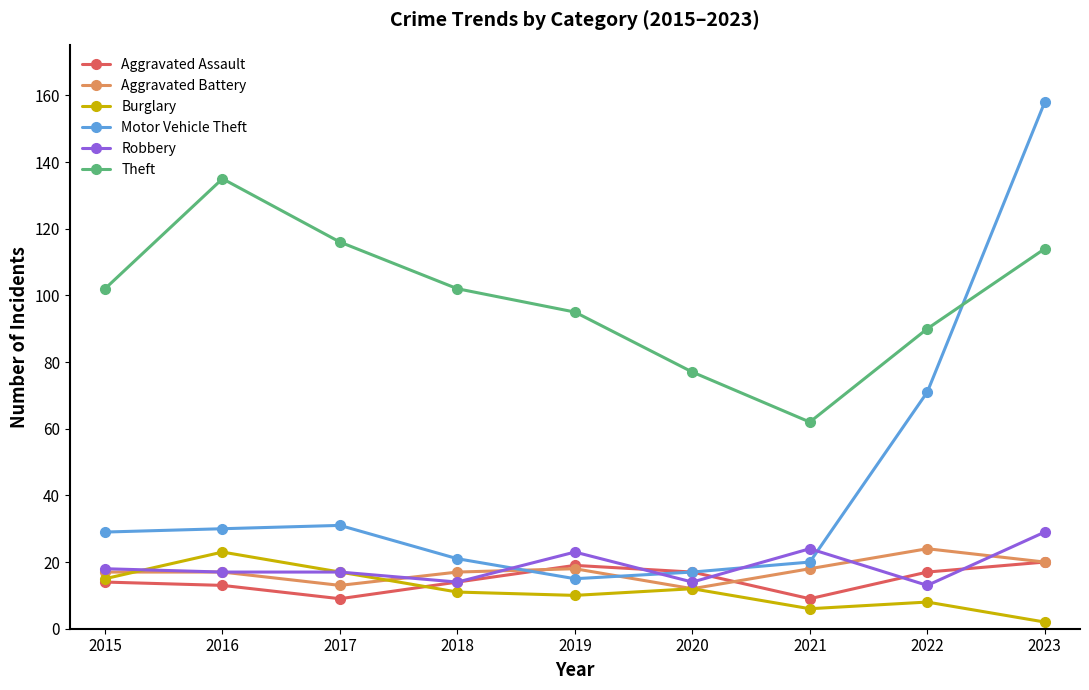

How many series are shown in this chart?

6